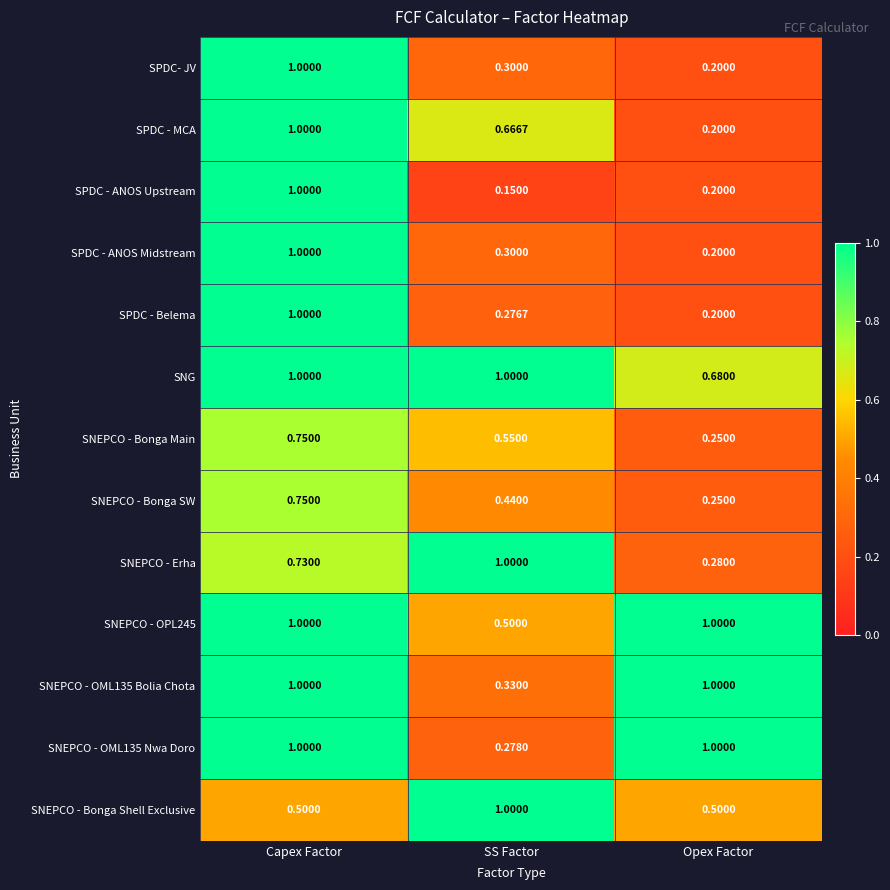

Is the value of SNEPCO - OPL245 at SS Factor greater than the value of SNEPCO - Erha at Opex Factor?

Yes